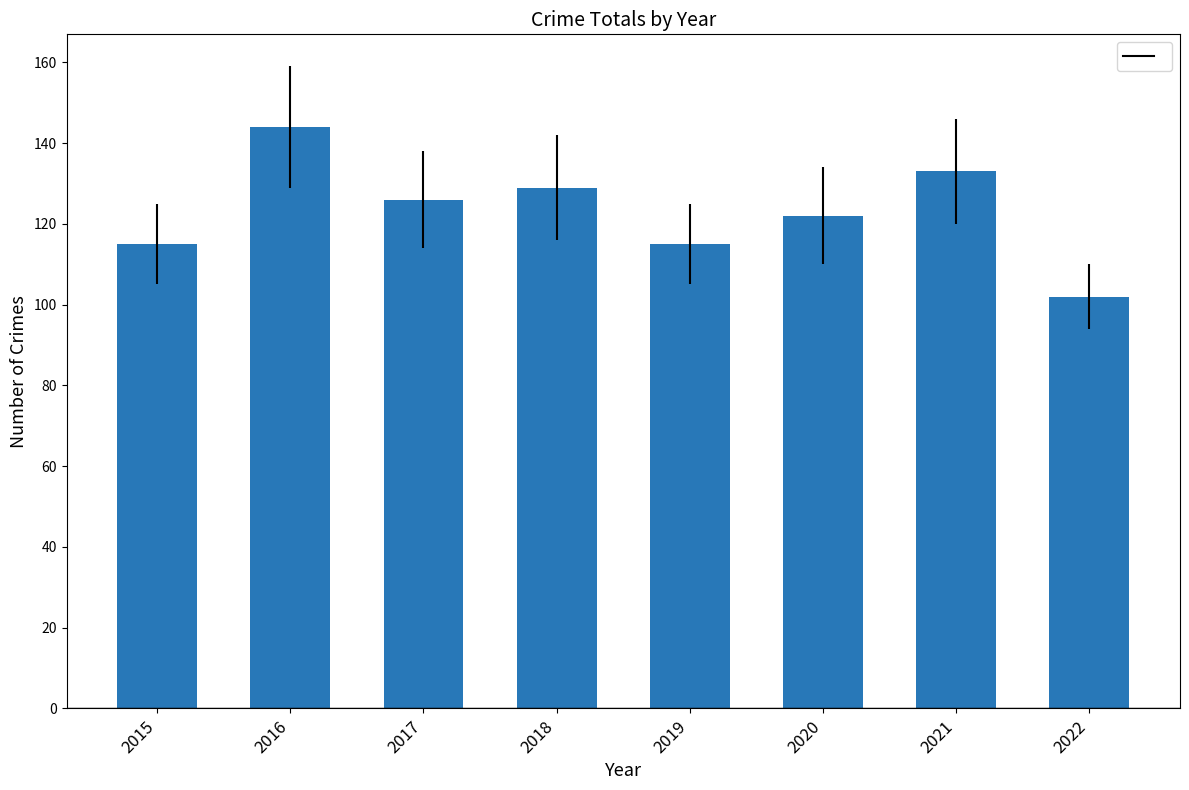

What is the change in value from 2015 to 2020?

+7